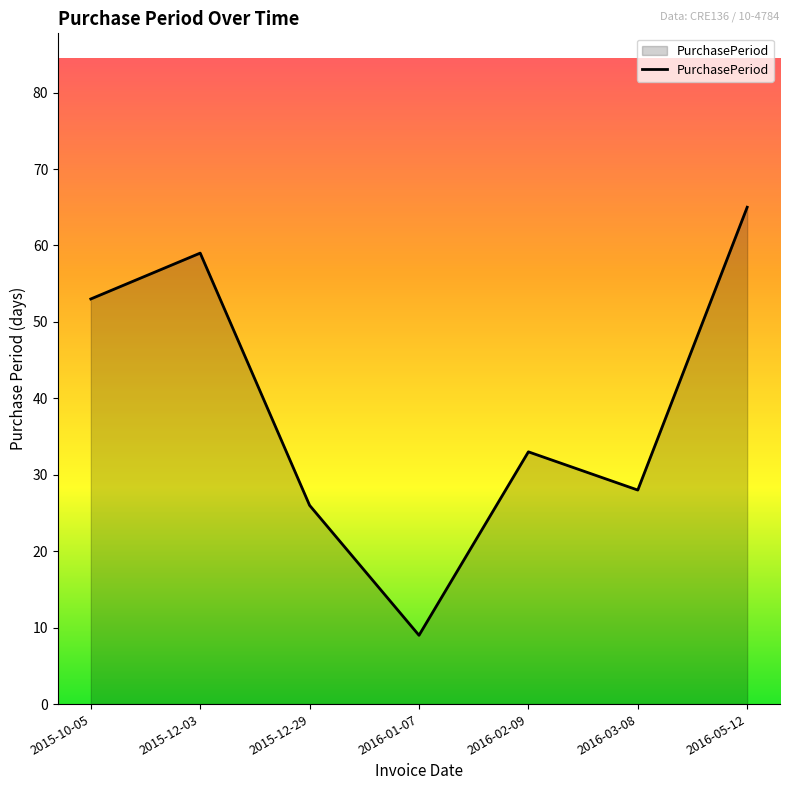

Reading left to right, transcribe all the data shown in this chart.

2015-10-05=53	2015-12-03=59	2015-12-29=26	2016-01-07=9	2016-02-09=33	2016-03-08=28	2016-05-12=65